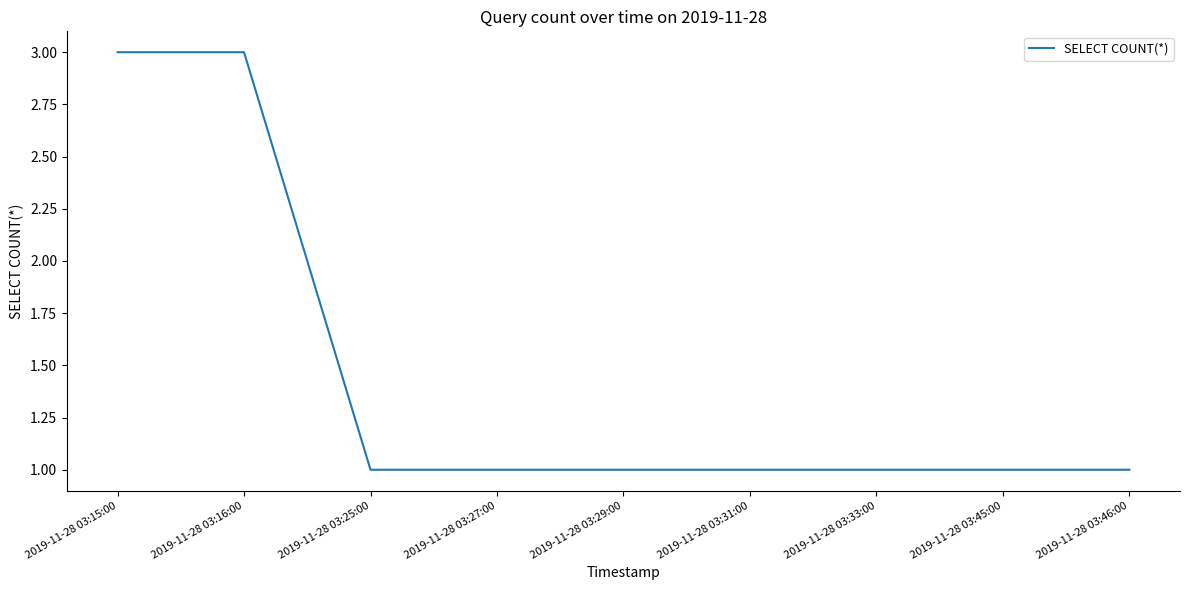

How many lines are shown in the chart?

1